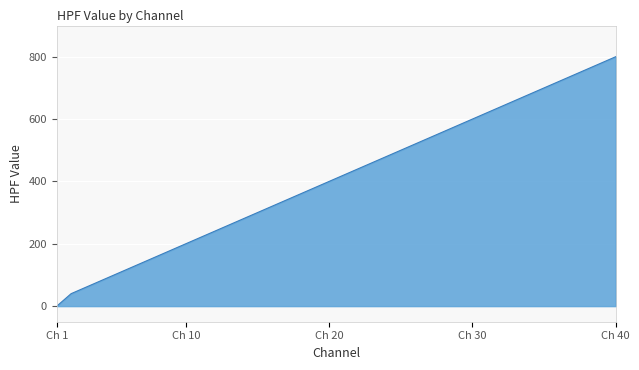

What is the difference between the maximum and minimum values?

800